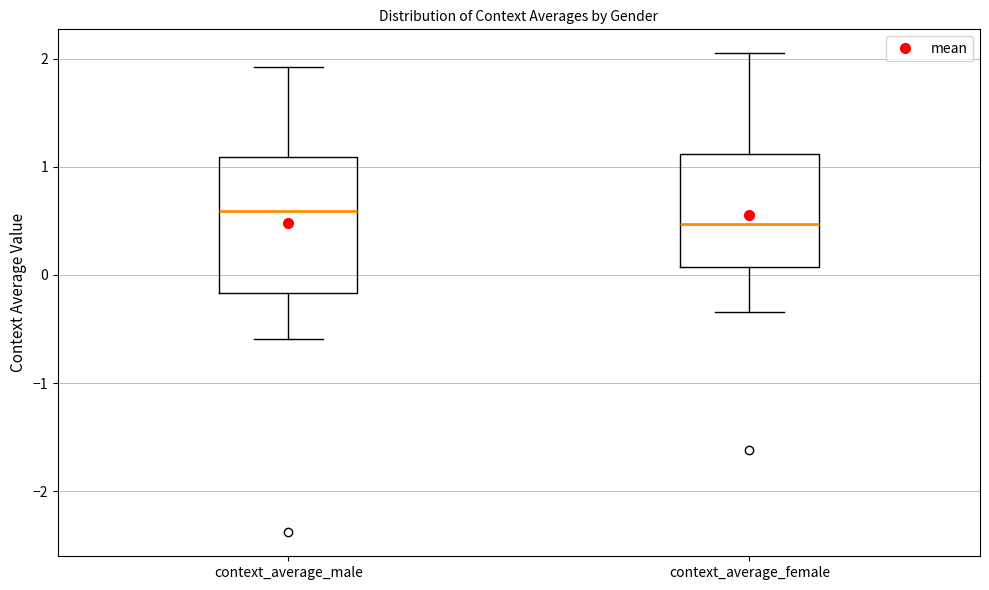

Reading left to right, transcribe this box plot: for each box, give where its median line is, the range the box spans, and where its two whiskers end, as read against the y-axis. The values are not printed on the chart, so give them approximately, as read against the axis.

context_average_male: median 0.6, box -0.2 to 1.1, whiskers -0.6 to 1.9
context_average_female: median 0.5, box 0.1 to 1.1, whiskers -0.3 to 2.0